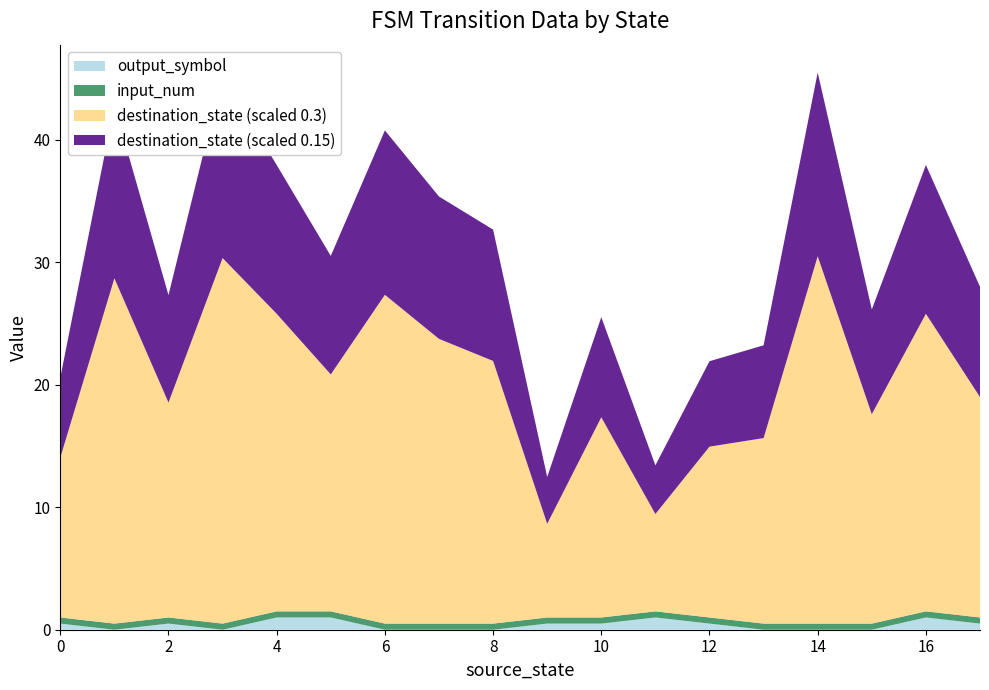

Is it true that output_symbol equals 1.0 at 16?

True